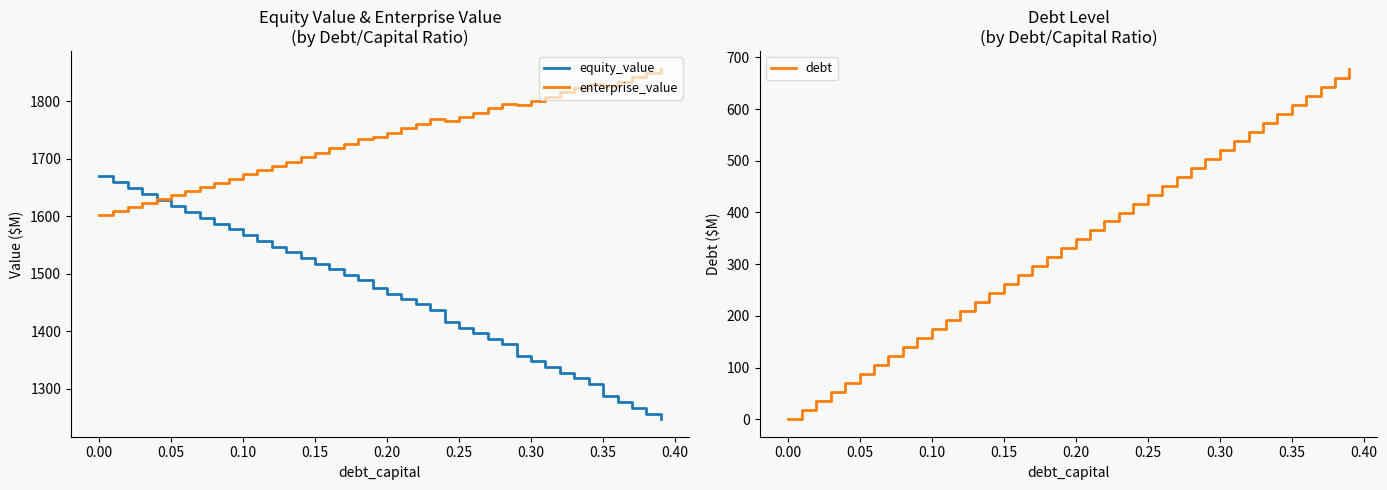

True or false: equity_value and debt intersect in this chart.

False